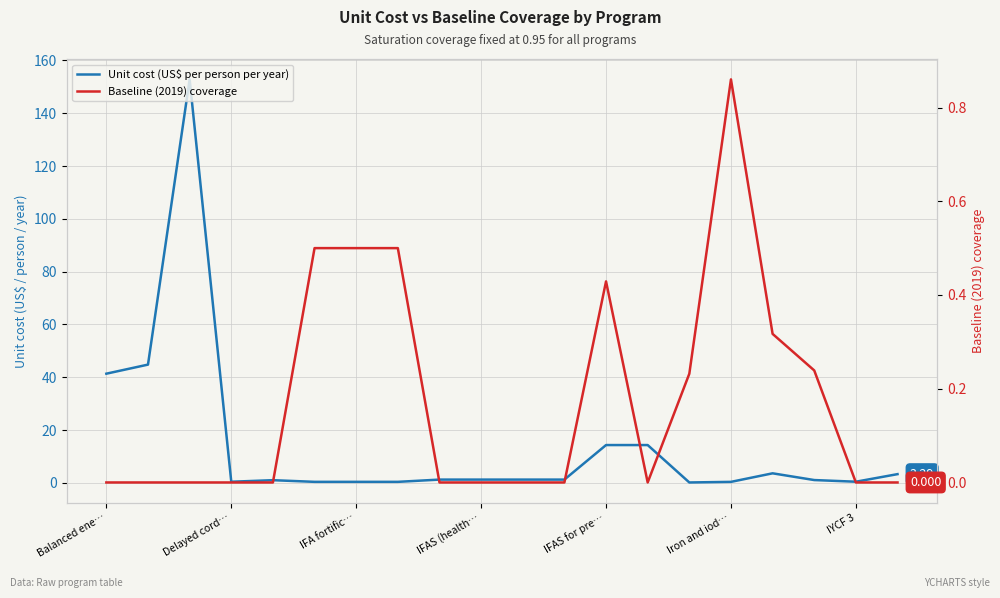

What is the spread (max minus min) of values at 17?

0.8